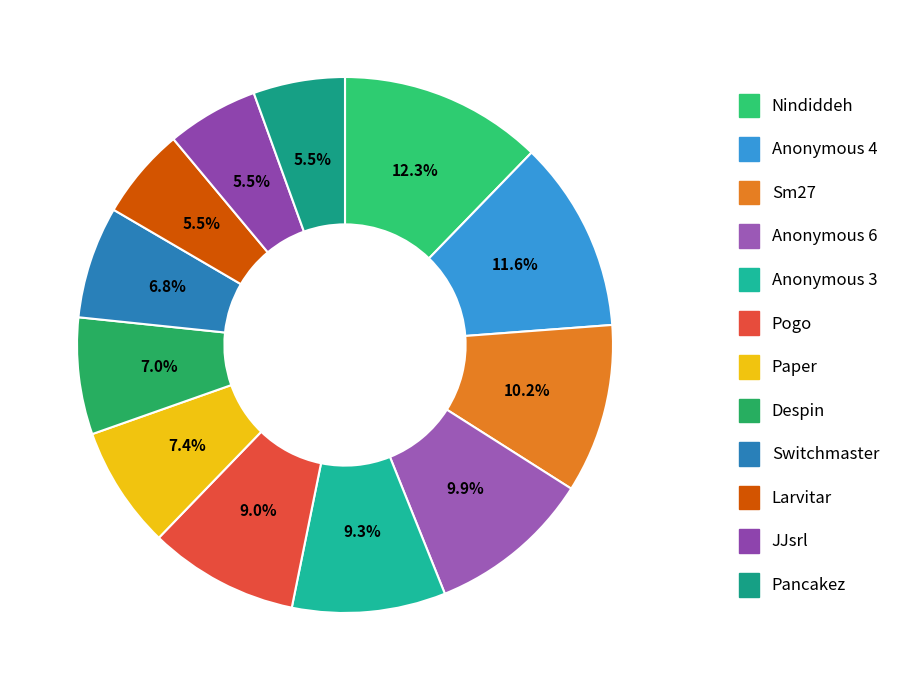

True or false: Switchmaster accounts for 7% of the total.

True